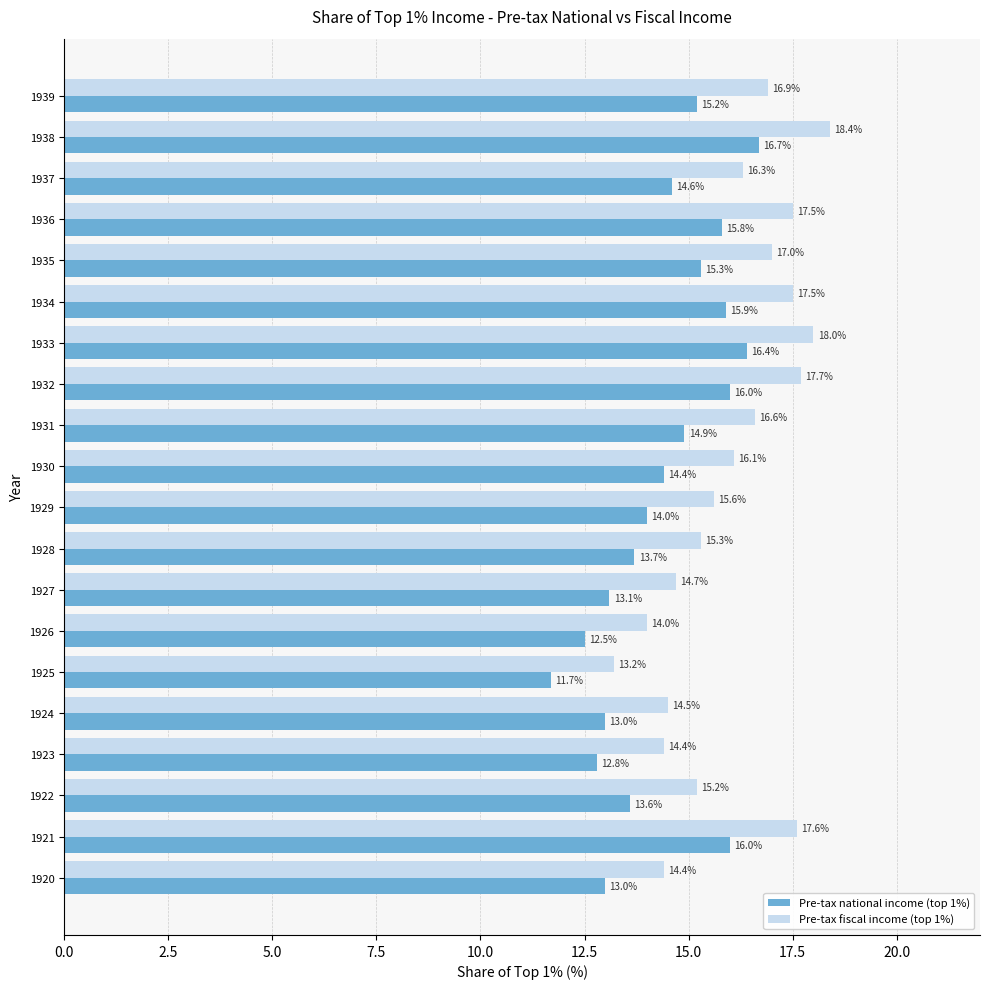

Rank the series by their maximum value, from highest to lowest.

Pre-tax fiscal income (top 1%), Pre-tax national income (top 1%)